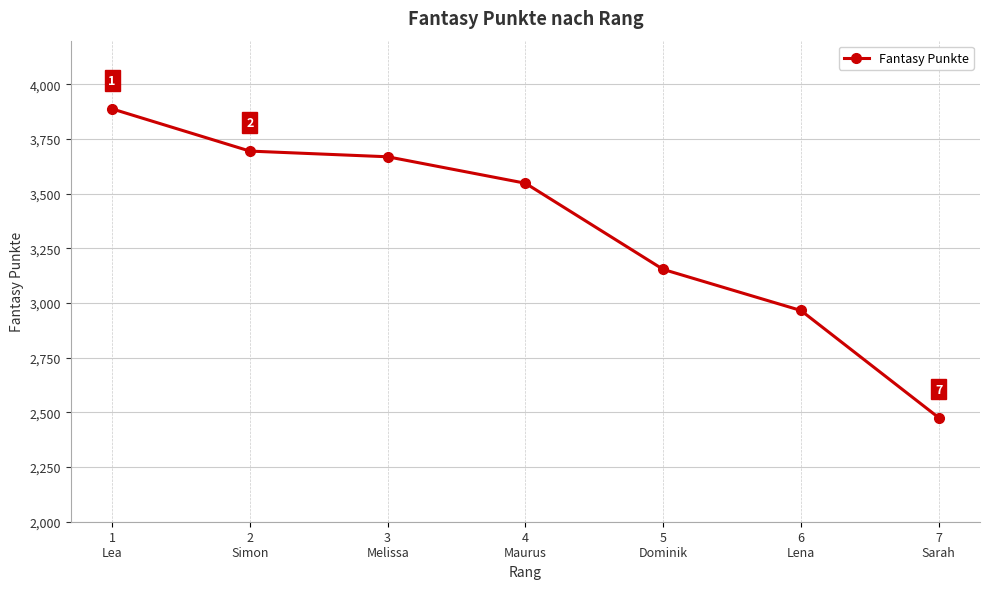

Between 5
Dominik and 6
Lena, which is larger?

5
Dominik